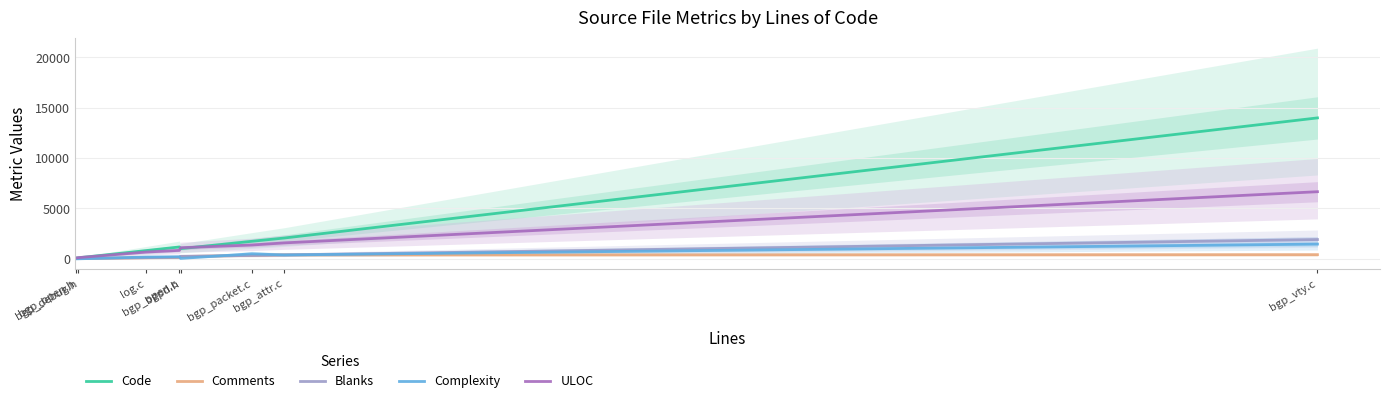

What is the value of the Code point at the 8th from the left?

13999